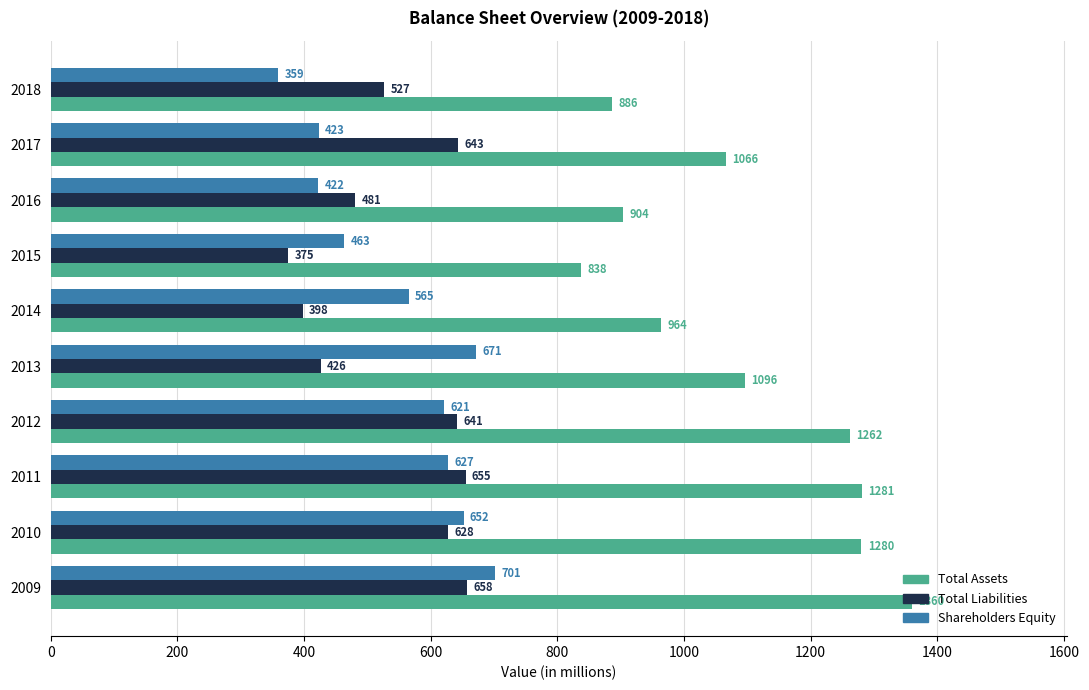

What is the minimum value for Total Liabilities?

375